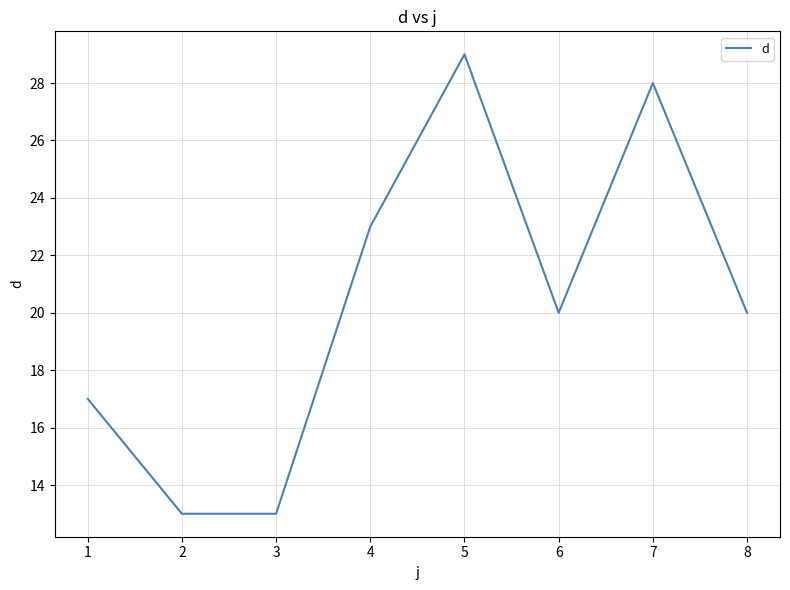

What value does the data have at 3, to the nearest 10?

10